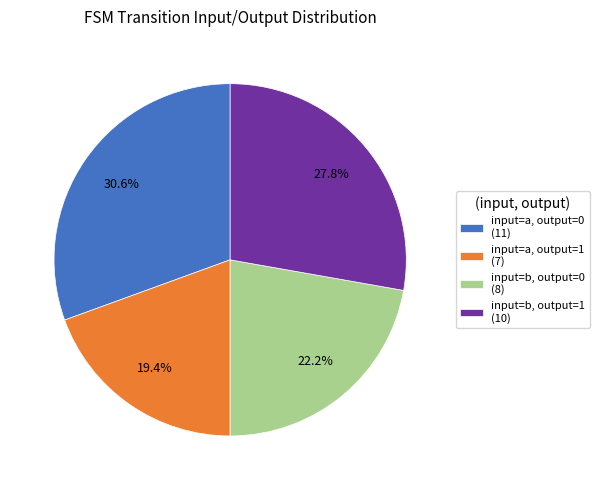

Is there a majority slice in this chart?

No